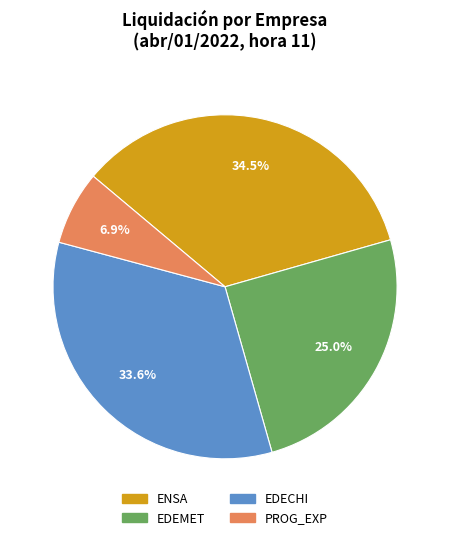

Rank the categories by value from highest to lowest.

ENSA, EDECHI, EDEMET, PROG_EXP